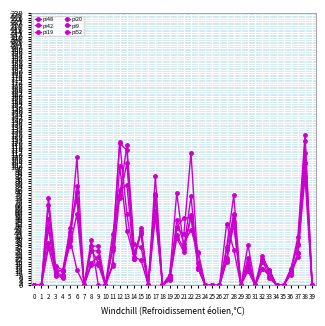

What is the sum of the pi20 values at 13 and 12?

165